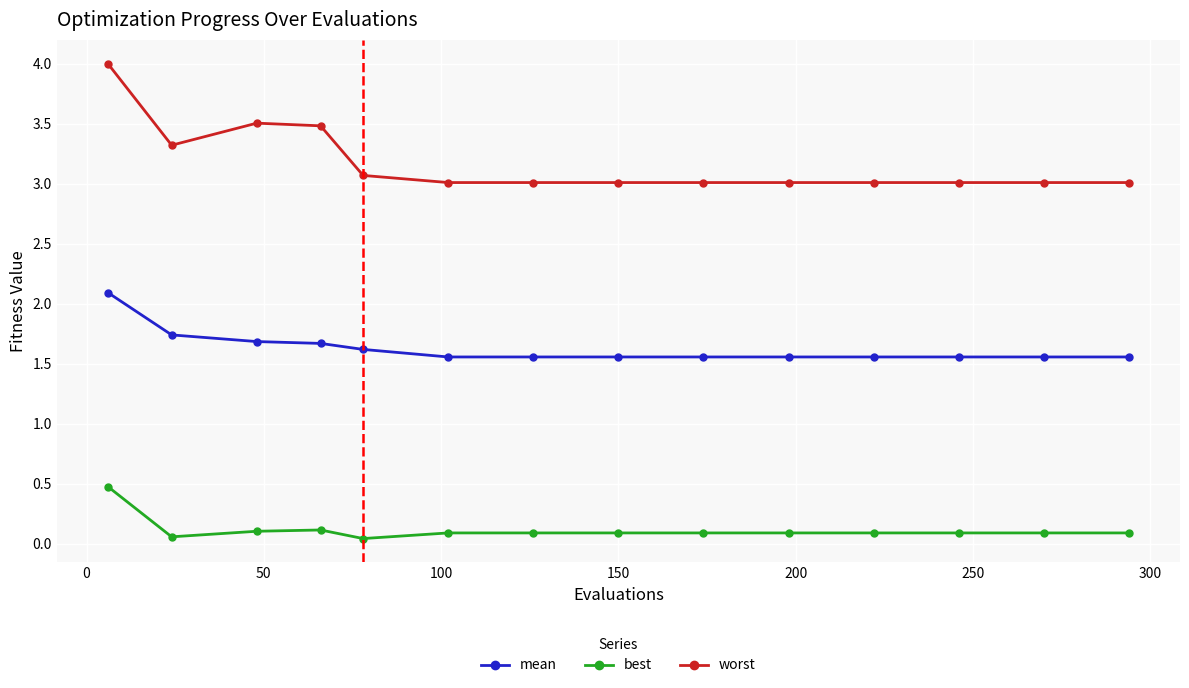

What is the maximum value for best?

0.5